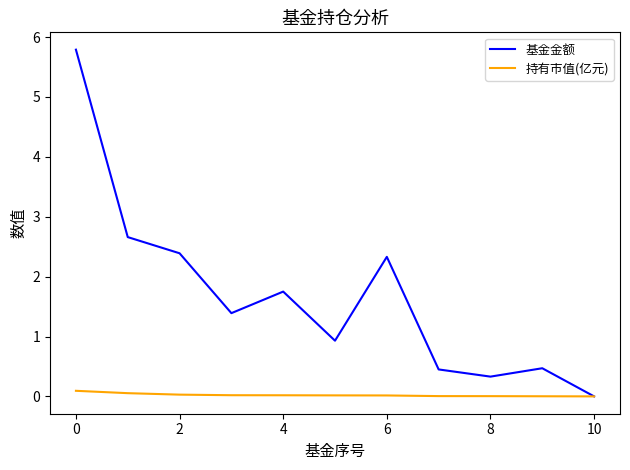

What is the greatest value displayed?

5.8